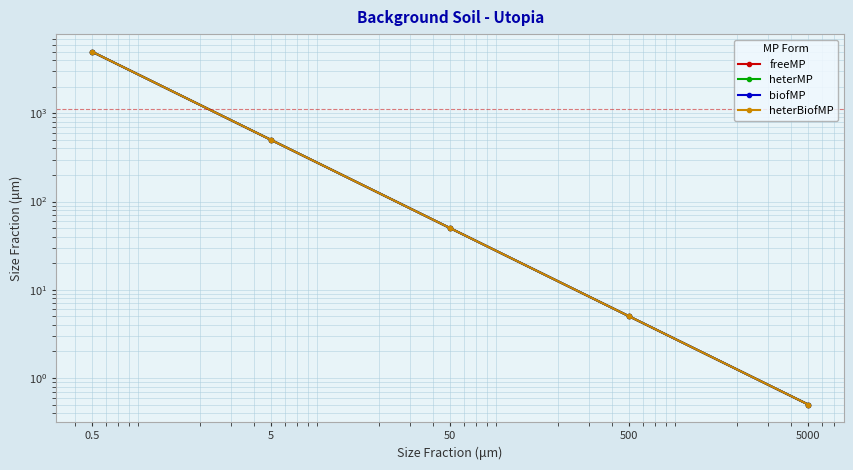

What is the total value across all series at 0.5?

20000.0